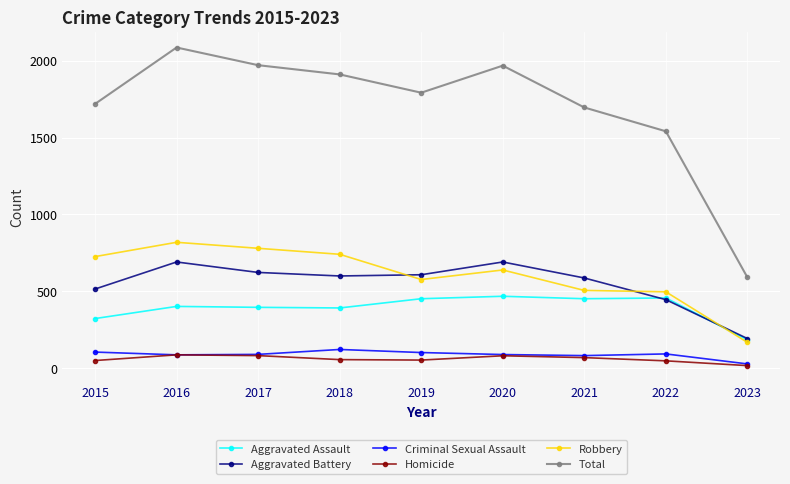

What is the maximum value shown in the chart?

2086